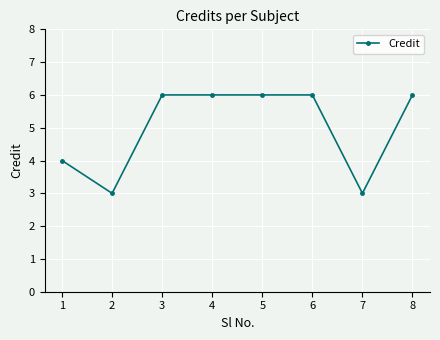

How many values are below 6?

3